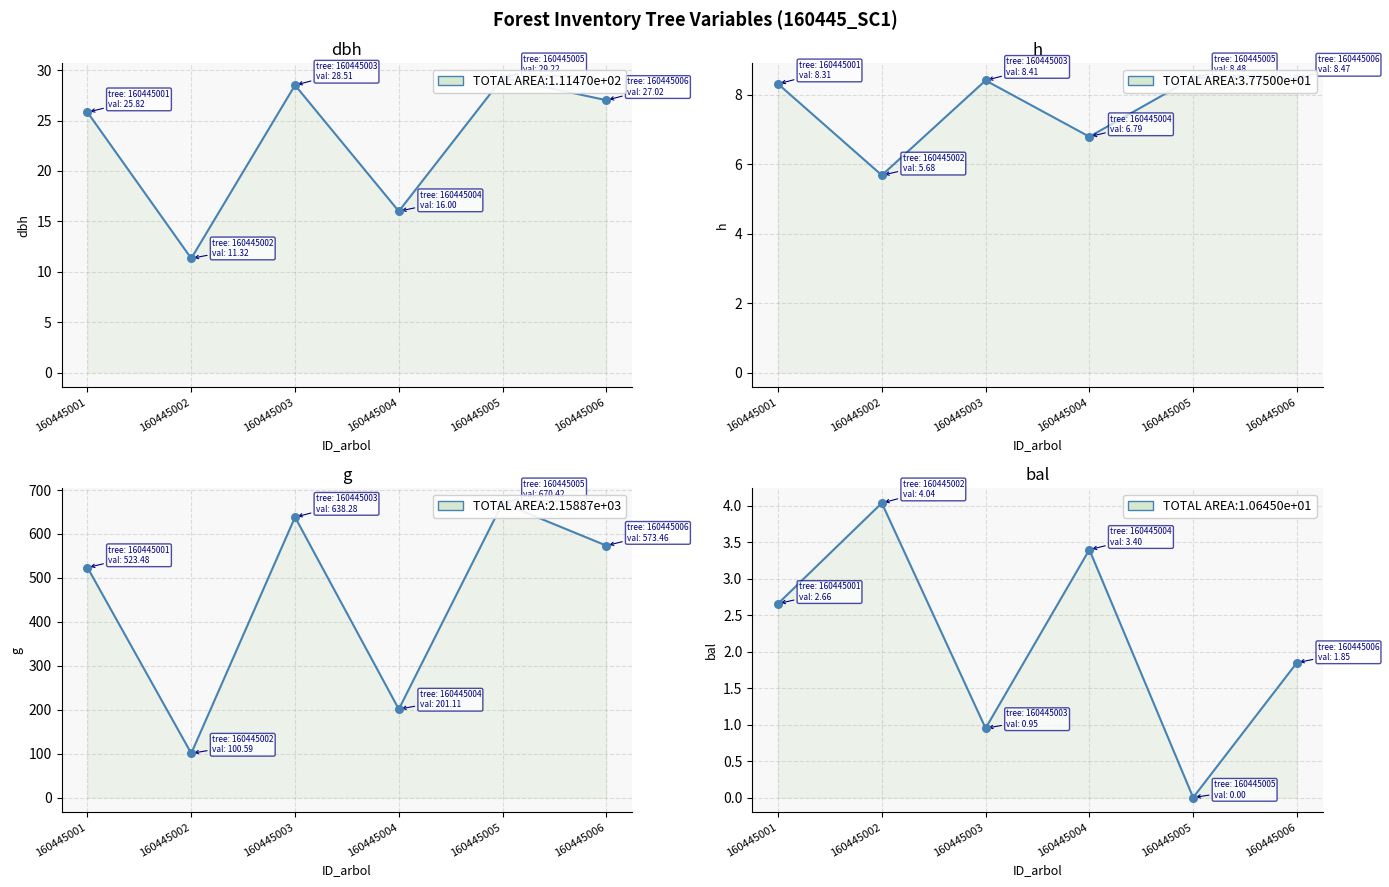

At which category is the sum across all series the highest?

160445005